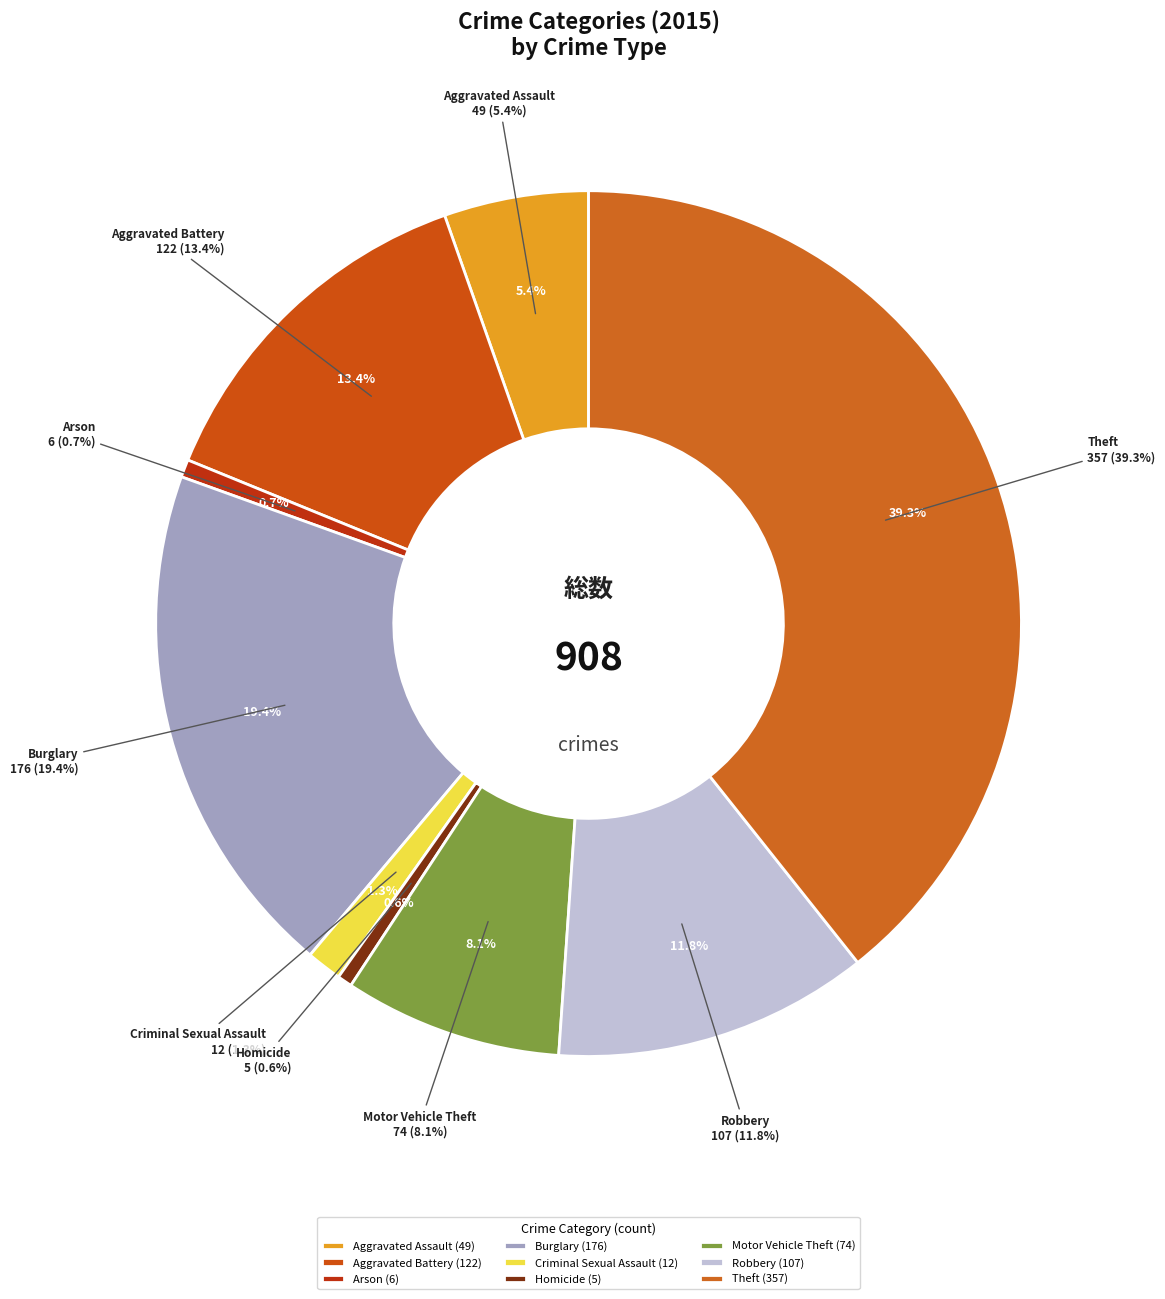

Does any single category account for the majority?

No